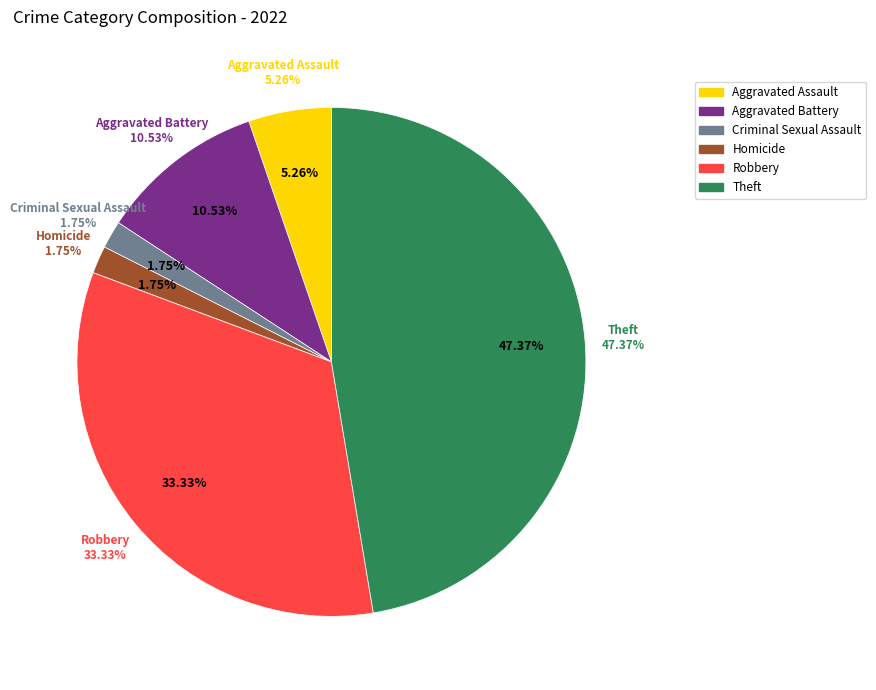

Is there any slice that represents more than half of the pie?

Yes